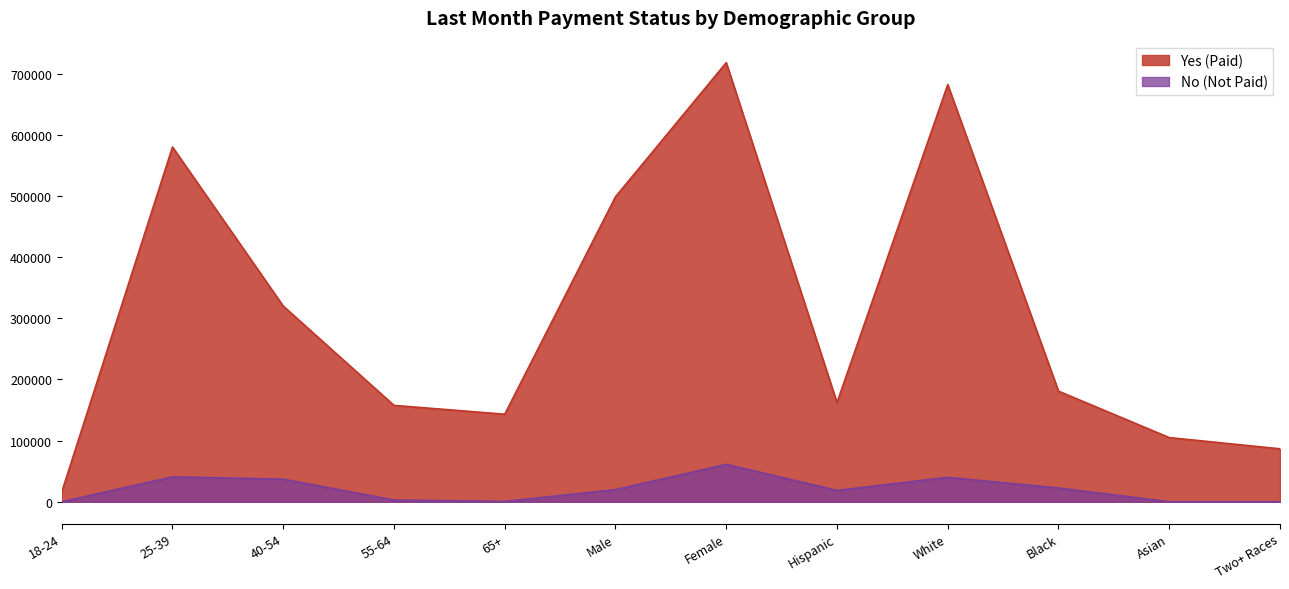

List the series in order of their overall mean, lowest first.

No (Not Paid), Yes (Paid)